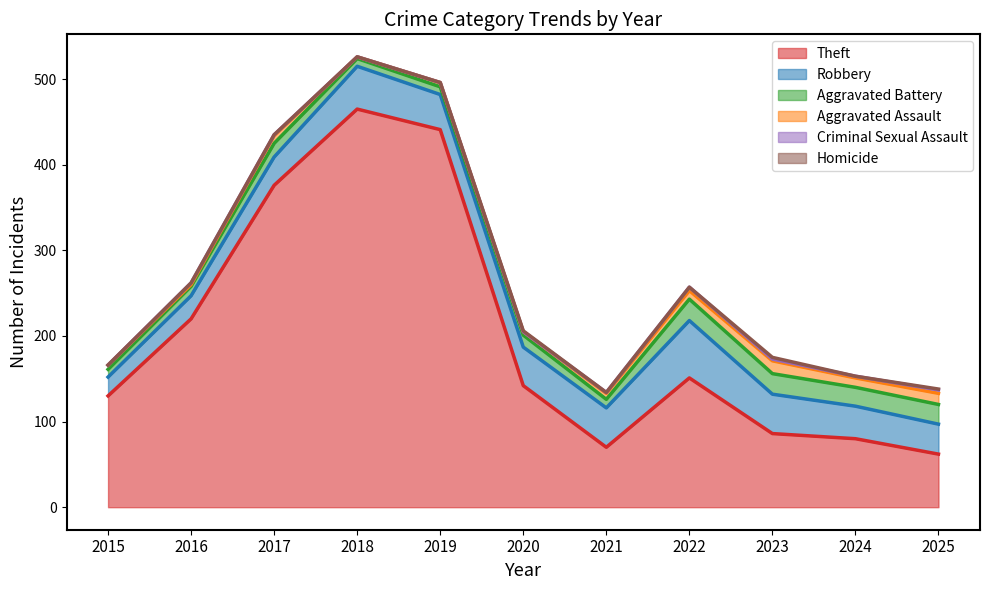

Reading left to right, what are all the values shown in this chart?

Theft: 2015=130	2016=220	2017=376	2018=465	2019=441	2020=142	2021=70	2022=151	2023=86	2024=80	2025=62
Robbery: 2015=22	2016=27	2017=33	2018=50	2019=41	2020=45	2021=46	2022=67	2023=46	2024=38	2025=35
Aggravated Battery: 2015=9	2016=11	2017=16	2018=9	2019=9	2020=14	2021=10	2022=25	2023=24	2024=22	2025=23
Aggravated Assault: 2015=5	2016=2	2017=9	2018=2	2019=5	2020=4	2021=7	2022=10	2023=15	2024=11	2025=13
Criminal Sexual Assault: 2015=0	2016=2	2017=1	2018=0	2019=0	2020=0	2021=1	2022=4	2023=2	2024=2	2025=4
Homicide: 2015=0	2016=0	2017=0	2018=0	2019=0	2020=1	2021=0	2022=0	2023=2	2024=0	2025=1